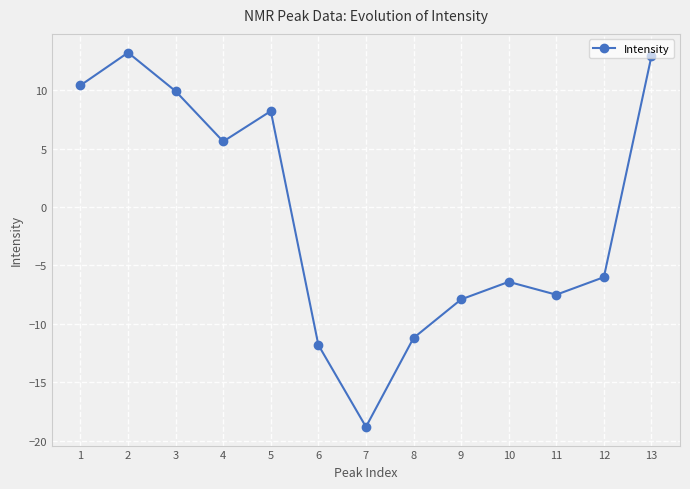

Reading left to right, list all the values displayed in this chart.

1=10.4	2=13.2	3=9.9	4=5.6	5=8.2	6=-11.8	7=-18.8	8=-11.2	9=-7.9	10=-6.4	11=-7.5	12=-6.0	13=12.9